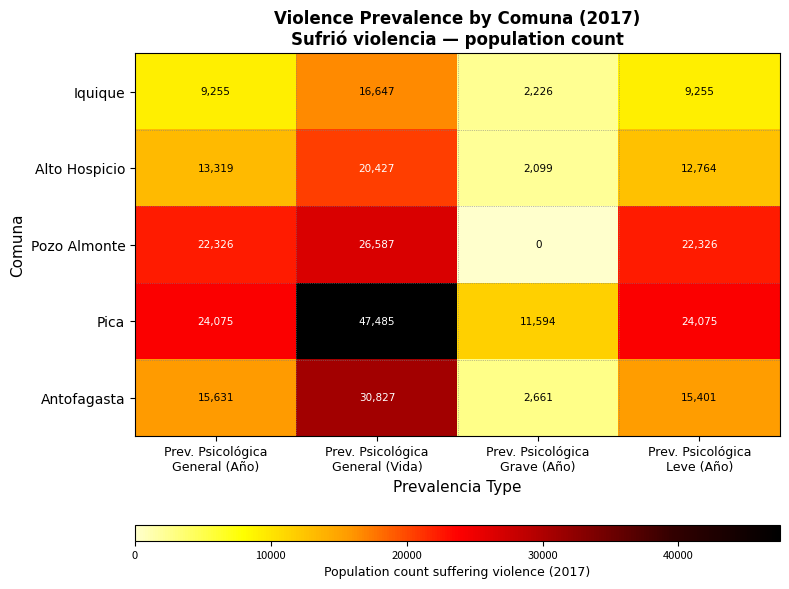

Reading left to right, extract all data points from this chart.

Iquique: 9255	16647	2226	9255
Alto Hospicio: 13319	20427	2099	12764
Pozo Almonte: 22326	26587	0	22326
Pica: 24075	47485	11594	24075
Antofagasta: 15631	30827	2661	15401